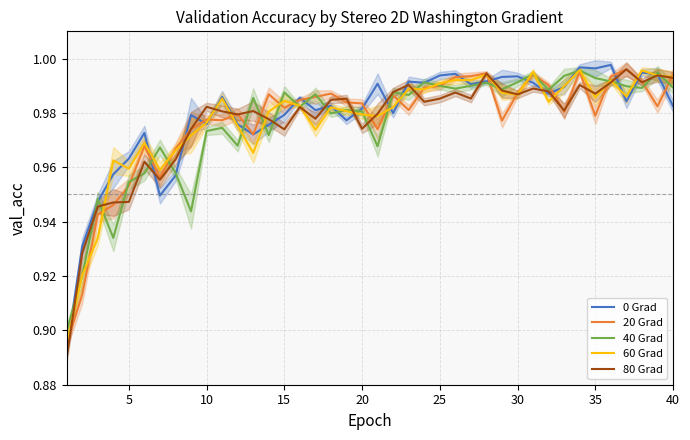

Reading left to right, transcribe all the data shown in this chart.

0 Grad: 0.9	0.9	0.9	1.0	1.0	1.0	0.9	1.0	1.0	1.0	1.0	1.0	1.0	1.0	1.0	1.0	1.0	1.0	1.0	1.0	1.0	1.0	1.0	1.0	1.0	1.0	1.0	1.0	1.0	1.0	1.0	1.0	1.0	1.0	1.0	1.0	1.0	1.0	1.0	1.0
20 Grad: 0.9	0.9	0.9	0.9	1.0	1.0	1.0	1.0	1.0	1.0	1.0	1.0	1.0	1.0	1.0	1.0	1.0	1.0	1.0	1.0	1.0	1.0	1.0	1.0	1.0	1.0	1.0	1.0	1.0	1.0	1.0	1.0	1.0	1.0	1.0	1.0	1.0	1.0	1.0	1.0
40 Grad: 0.9	0.9	0.9	0.9	1.0	1.0	1.0	1.0	0.9	1.0	1.0	1.0	1.0	1.0	1.0	1.0	1.0	1.0	1.0	1.0	1.0	1.0	1.0	1.0	1.0	1.0	1.0	1.0	1.0	1.0	1.0	1.0	1.0	1.0	1.0	1.0	1.0	1.0	1.0	1.0
60 Grad: 0.9	0.9	0.9	1.0	1.0	1.0	1.0	1.0	1.0	1.0	1.0	1.0	1.0	1.0	1.0	1.0	1.0	1.0	1.0	1.0	1.0	1.0	1.0	1.0	1.0	1.0	1.0	1.0	1.0	1.0	1.0	1.0	1.0	1.0	1.0	1.0	1.0	1.0	1.0	1.0
80 Grad: 0.9	0.9	0.9	0.9	0.9	1.0	1.0	1.0	1.0	1.0	1.0	1.0	1.0	1.0	1.0	1.0	1.0	1.0	1.0	1.0	1.0	1.0	1.0	1.0	1.0	1.0	1.0	1.0	1.0	1.0	1.0	1.0	1.0	1.0	1.0	1.0	1.0	1.0	1.0	1.0